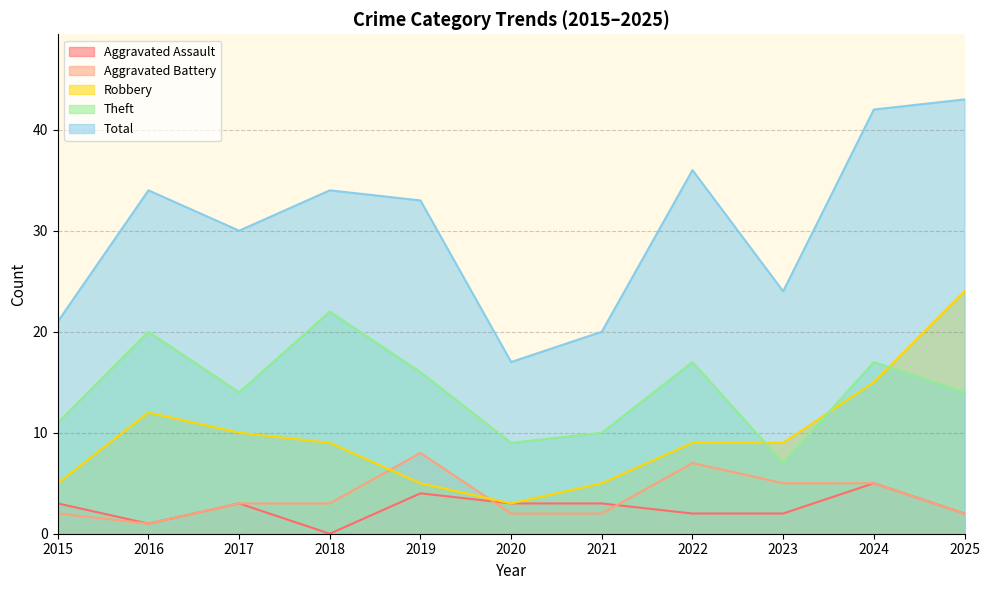

How many data points in Aggravated Battery are less than 3?

5